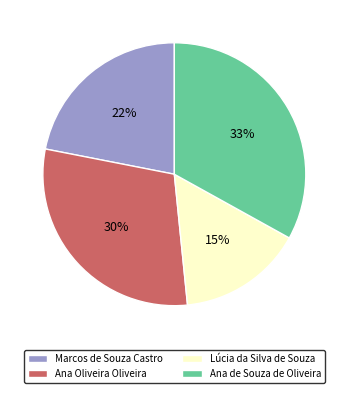

To the nearest percent, what is the average slice percentage?

25%